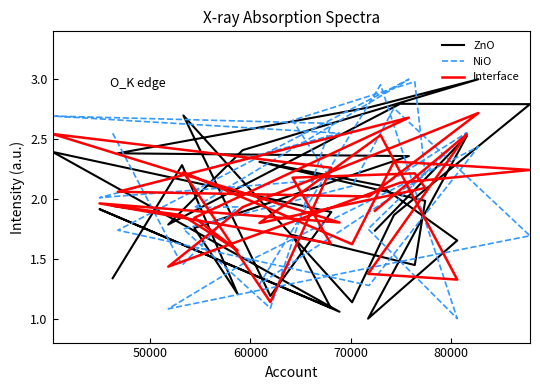

Is this an area chart (filled region under the line)?

No